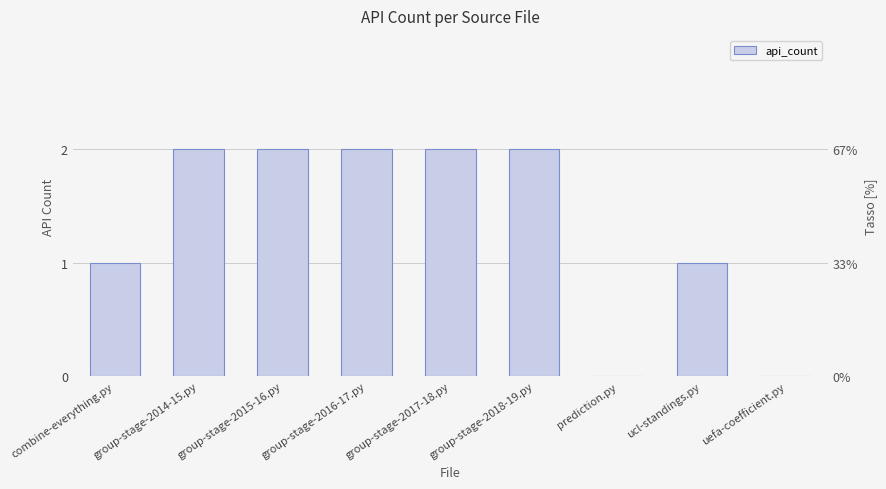

Read the value at group-stage-2014-15.py.

2